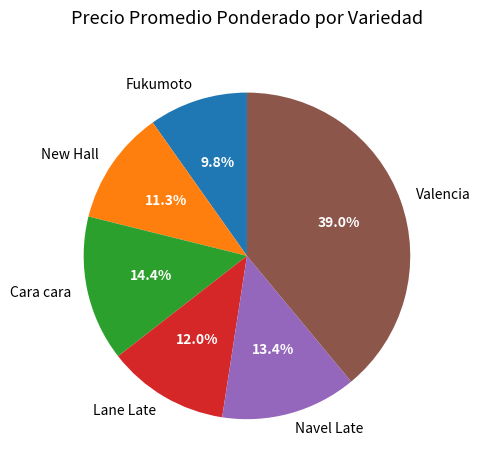

Count the number of slices in the pie.

6